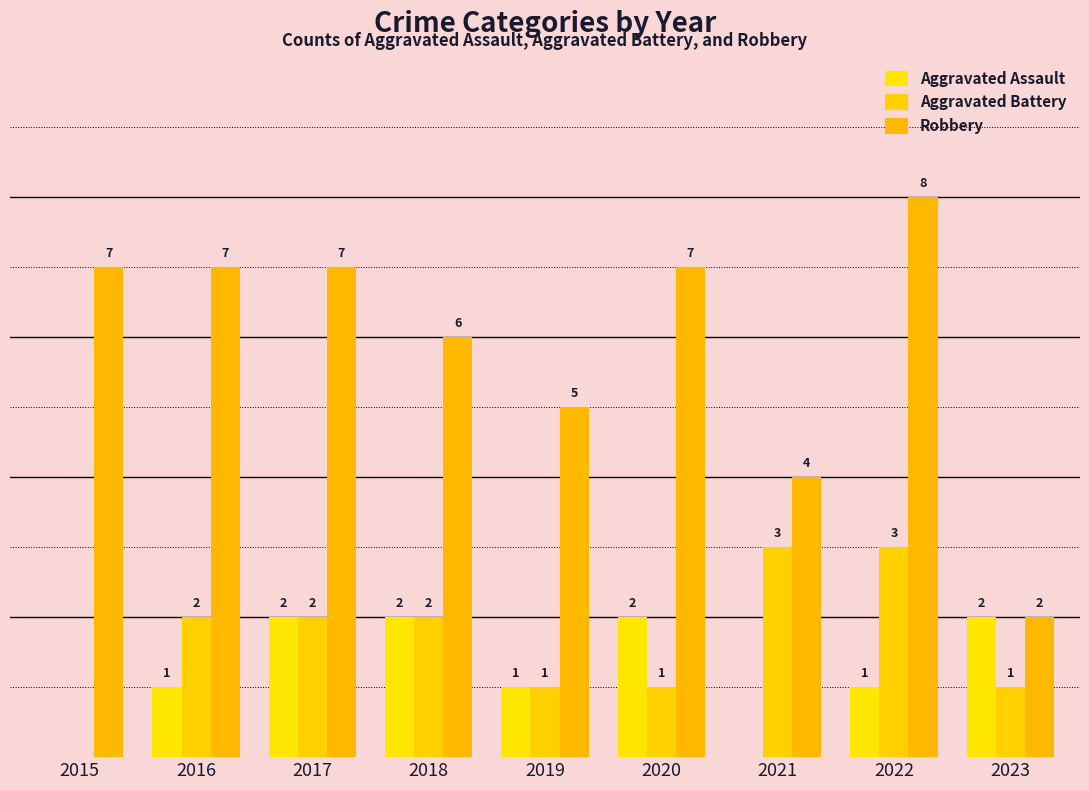

At 2022, list the series in order from smallest to largest.

Aggravated Assault, Aggravated Battery, Robbery